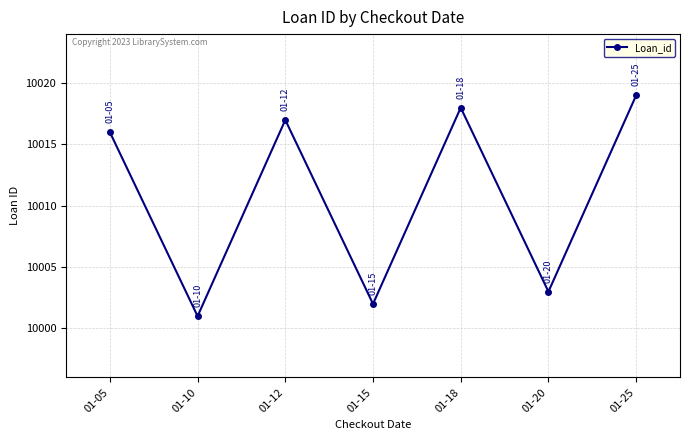

Does the chart have visible grid lines?

Yes